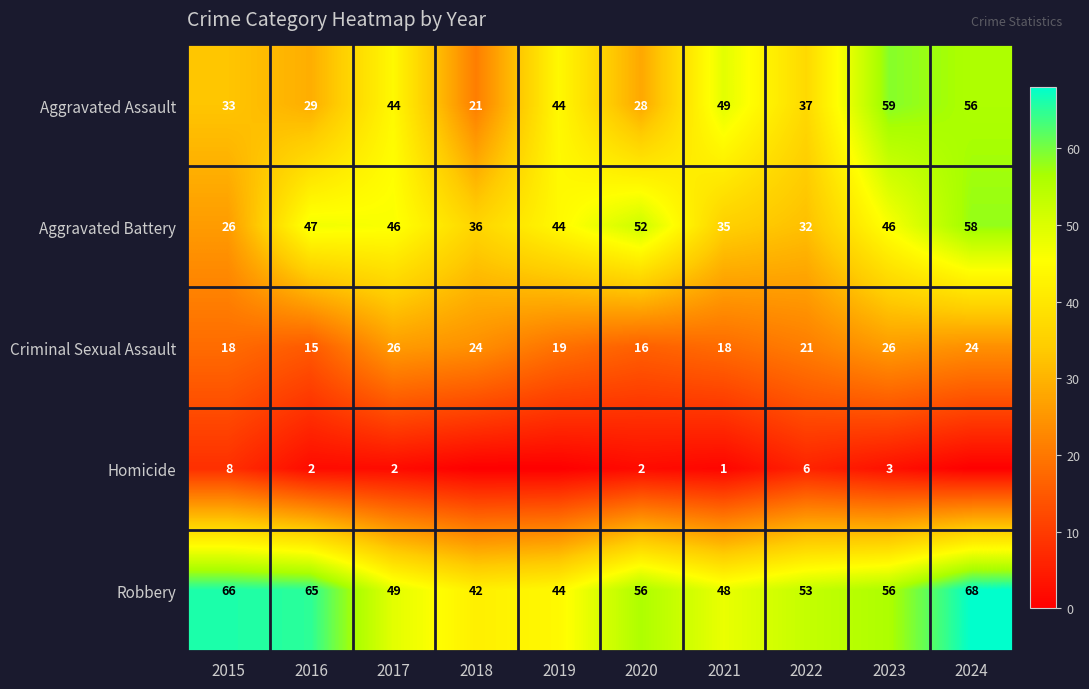

At 2016, list the series in order from largest to smallest.

Robbery, Aggravated Battery, Aggravated Assault, Criminal Sexual Assault, Homicide